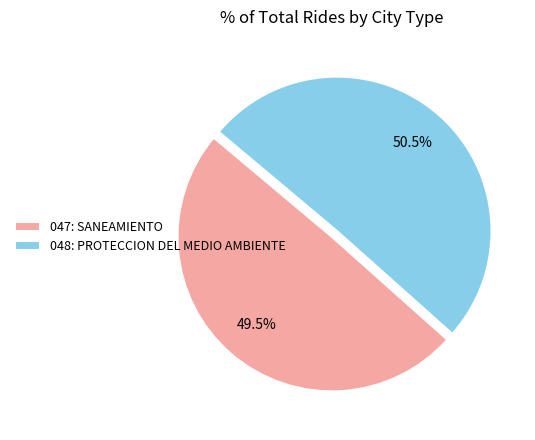

How much of the chart is everything except 047: SANEAMIENTO?

50.5%